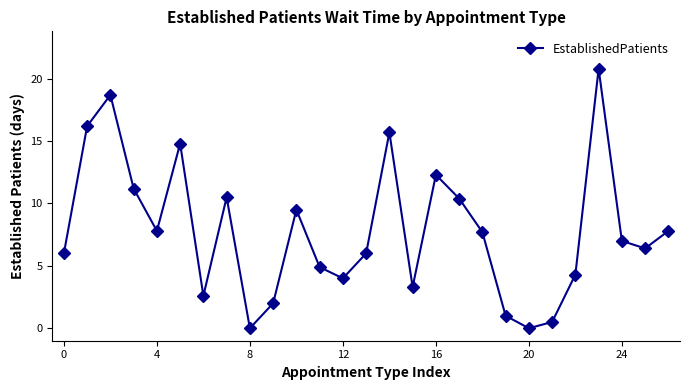

What is the difference between the maximum and minimum values?

20.8